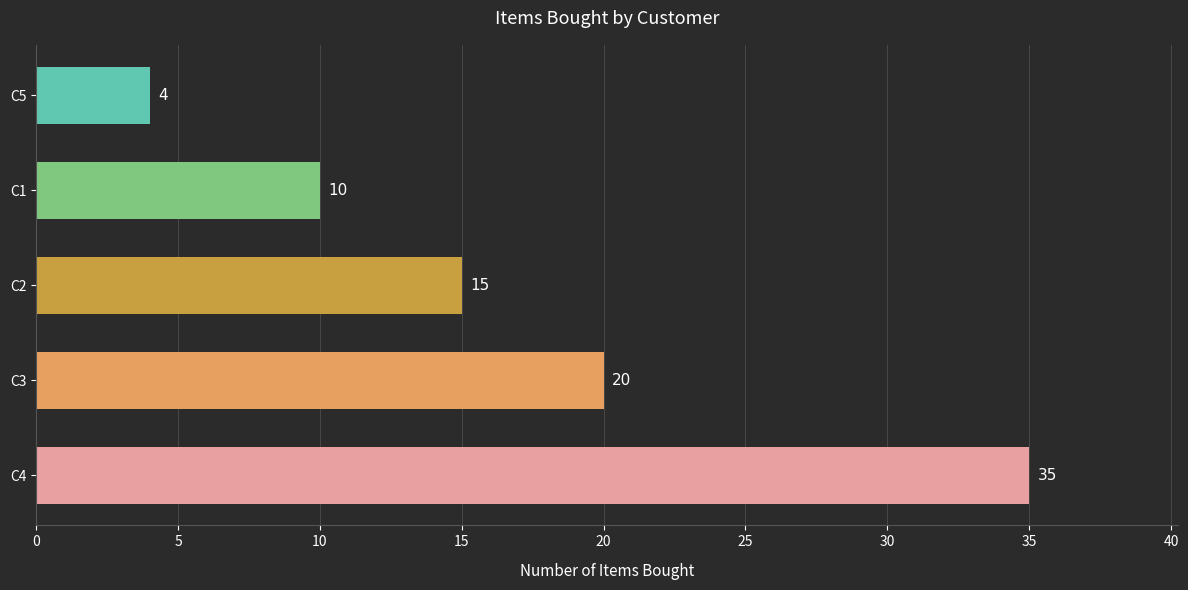

What is the change in value from C4 to C2?

-20